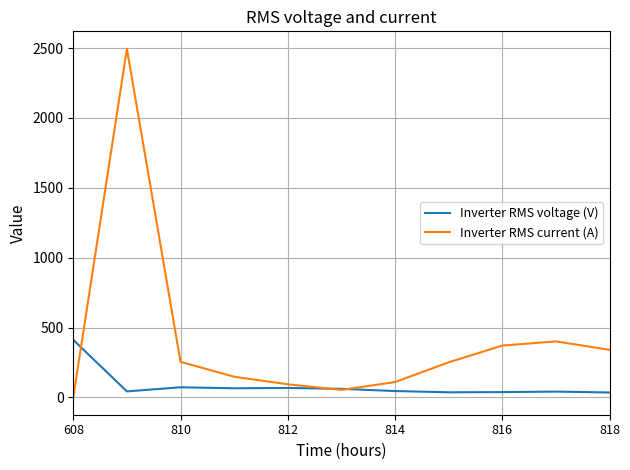

List the series in order of their peak value, highest first.

Inverter RMS current (A), Inverter RMS voltage (V)